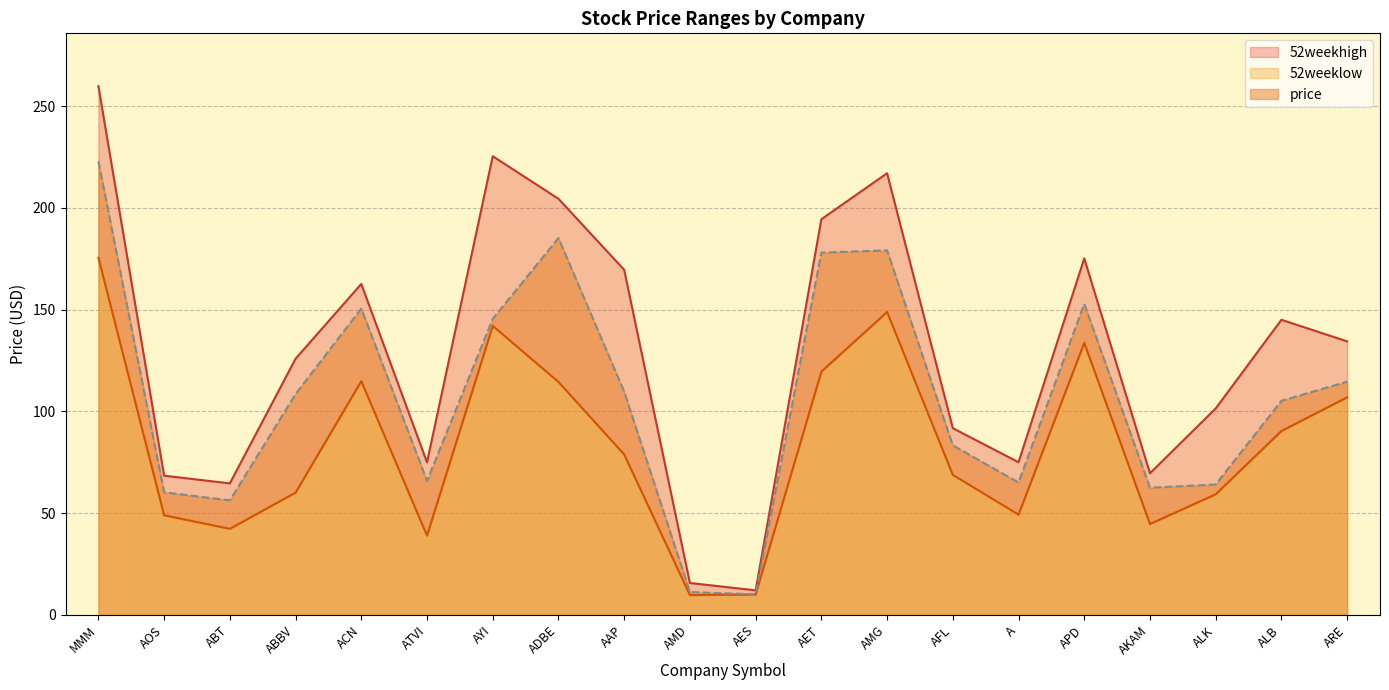

What is the sum of all price values?

2130.2